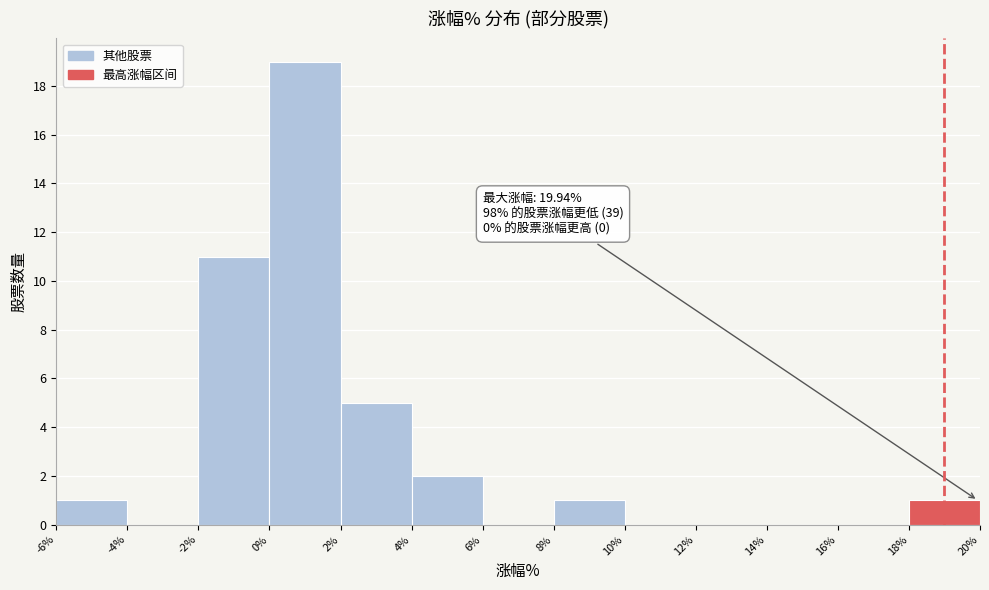

Which range on the x-axis has the tallest bar?

0% to 2%